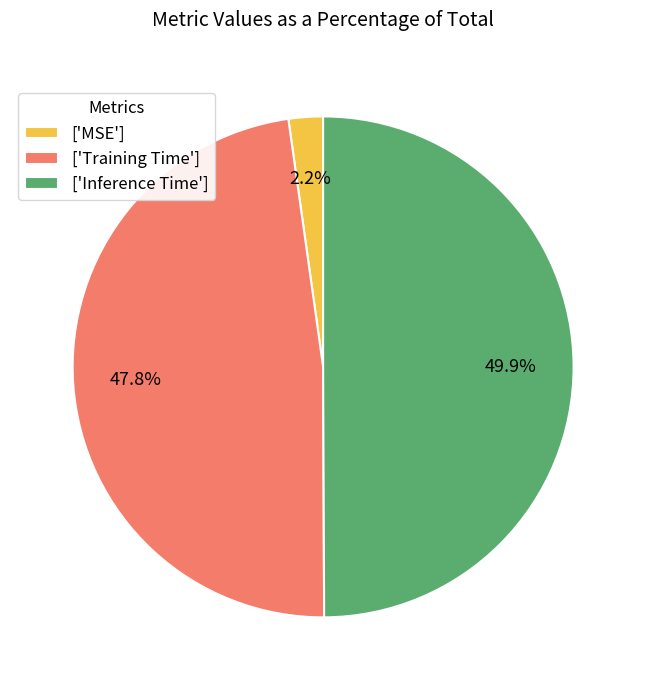

Rank the categories by value from lowest to highest.

['MSE'], ['Training Time'], ['Inference Time']